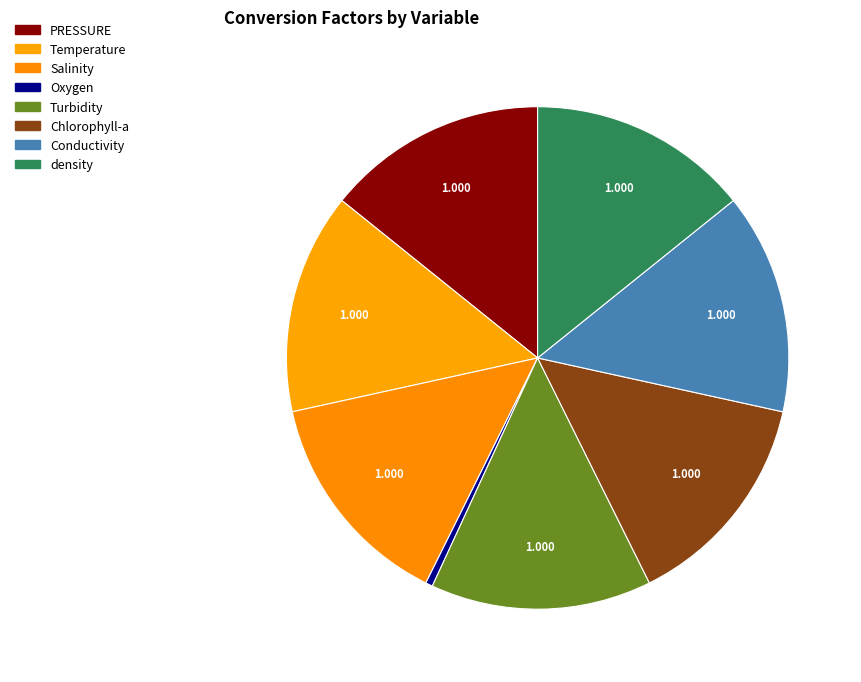

Count the number of slices in the pie.

8